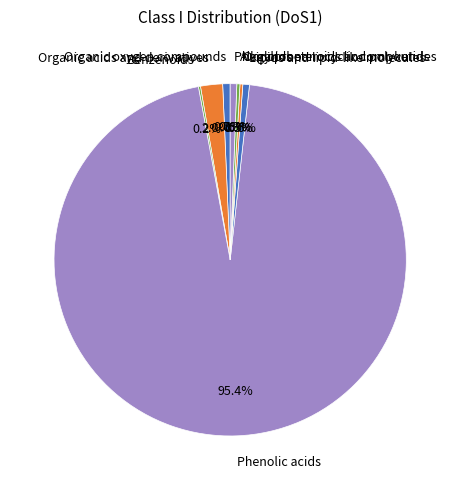

To the nearest percent, what is the average slice percentage?

12%